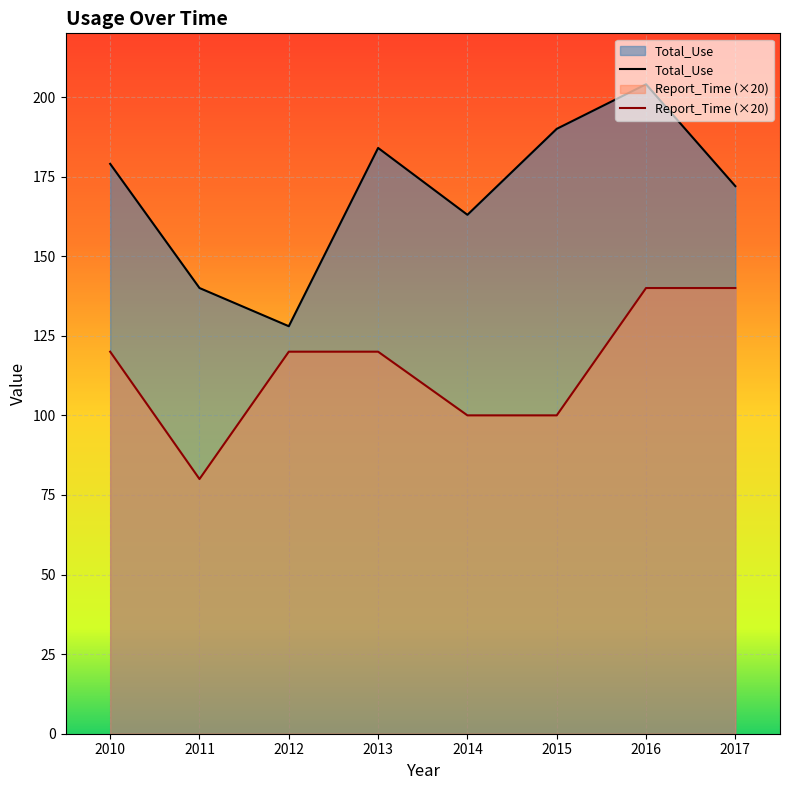

Is the value of Report_Time at 2010 greater than the value of Total_Use at 2010?

No